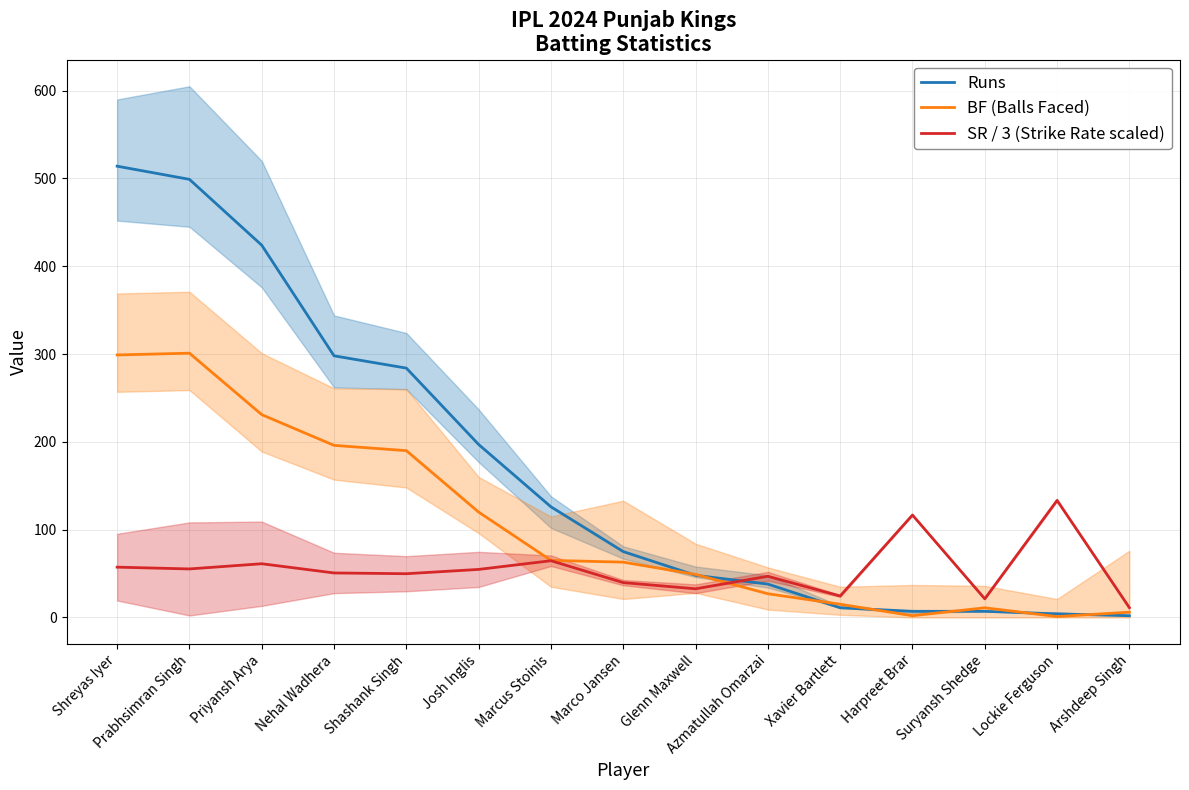

At which category is the sum across all series the highest?

Shreyas Iyer